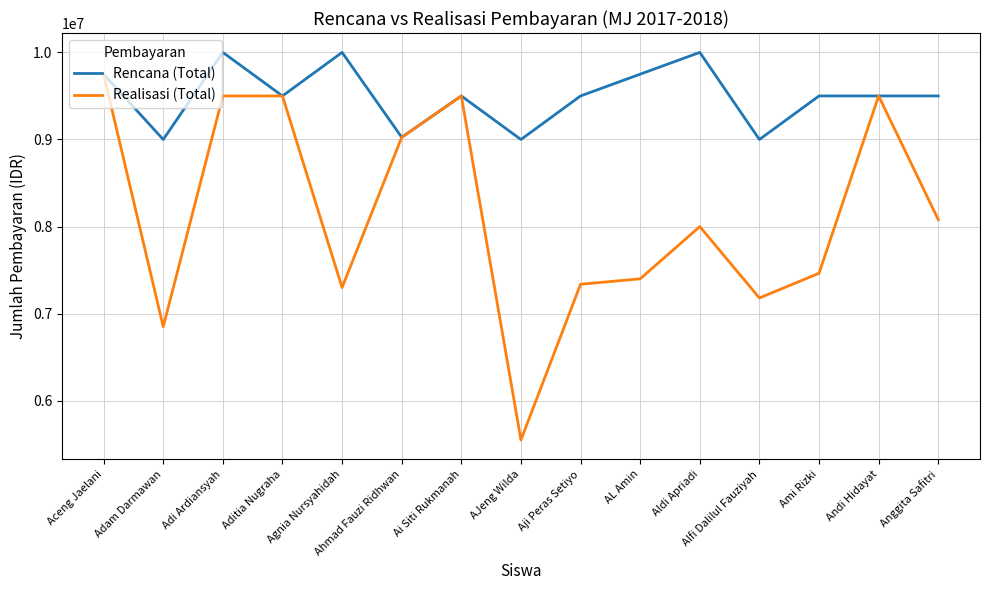

How many values in the Rencana (Total) series are below 9500000?

4